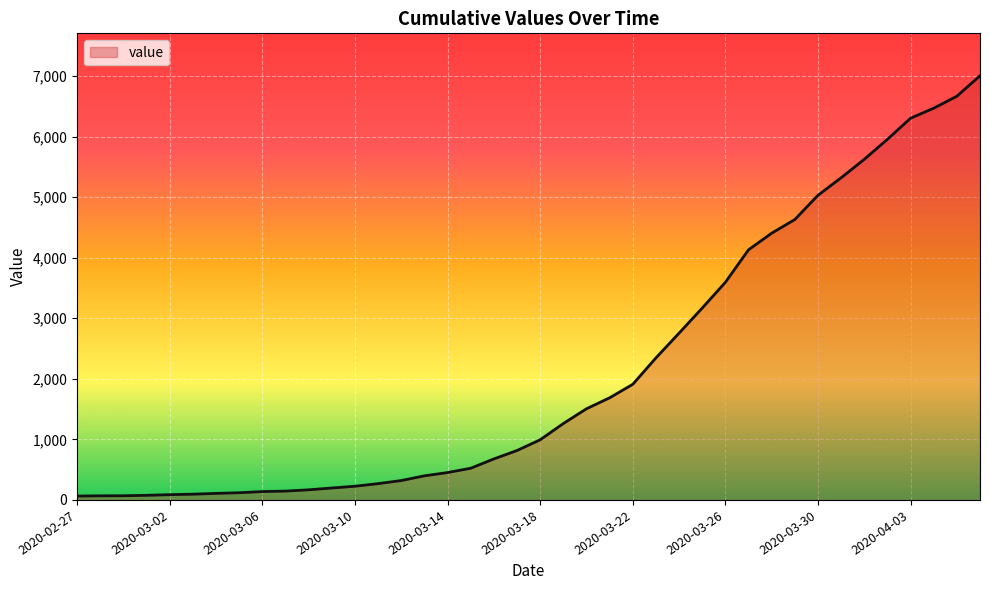

How many lines are shown in the chart?

1